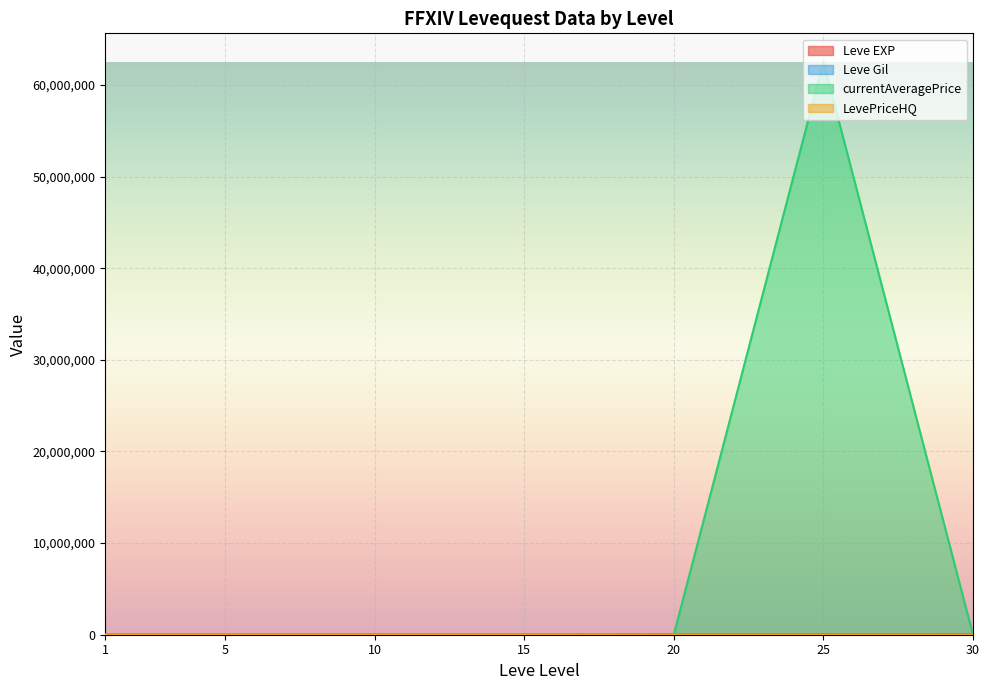

Reading left to right, transcribe all the data shown in this chart.

Leve EXP: 800.0	2490.0	9990.0	16920.0	21600.0	43600.0	41410.0
Leve Gil: 113.0	139.0	191.0	174.0	281.0	715.0	440.0
currentAveragePrice: 592.1	1066.3	28778.3	55012.7	1501.0	62505004.0	1104.4
LevePriceHQ: 174.0	4569.1	0.0	0.0	0.0	9466.7	1487.2